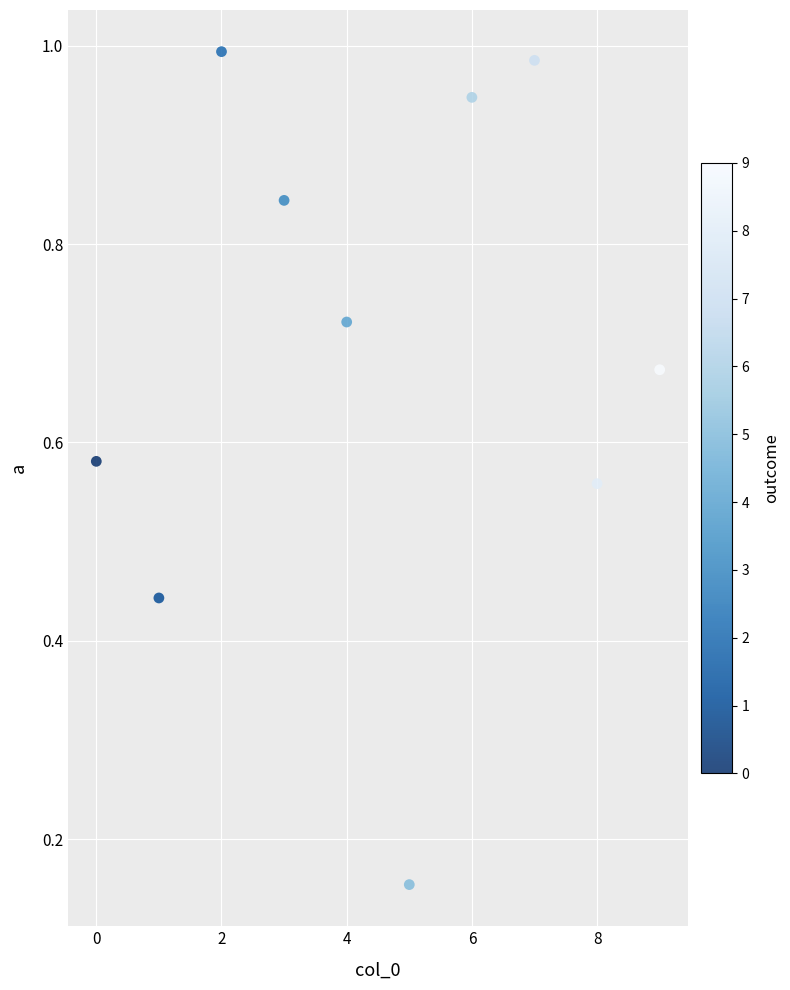

How many points are shown in the scatter plot?

10